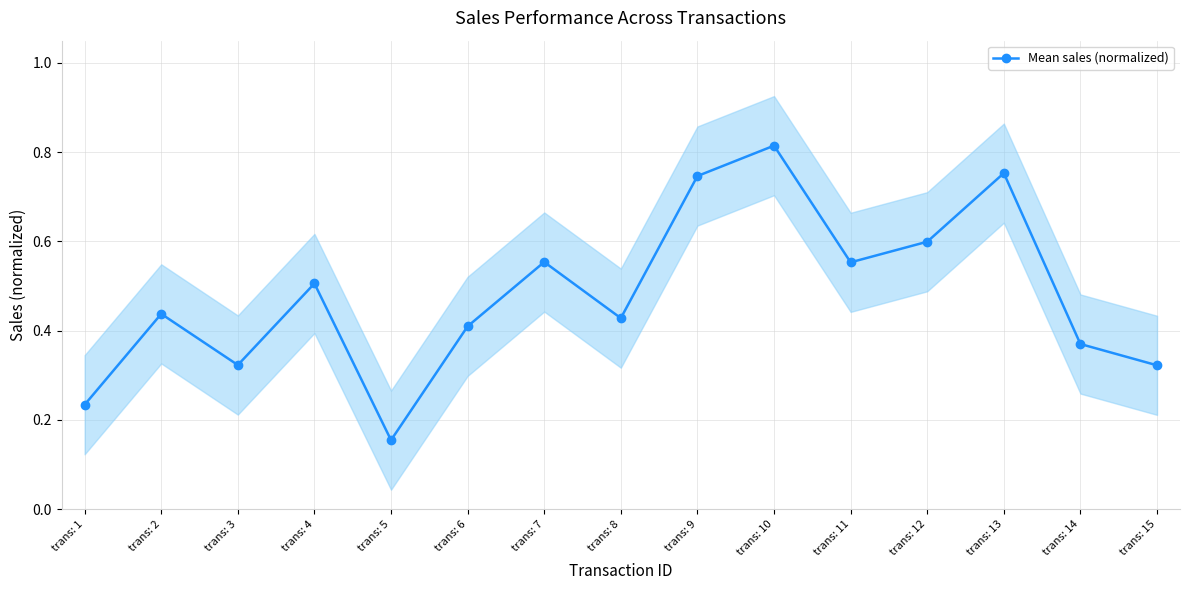

Which label corresponds to the largest value in the chart?

trans: 10